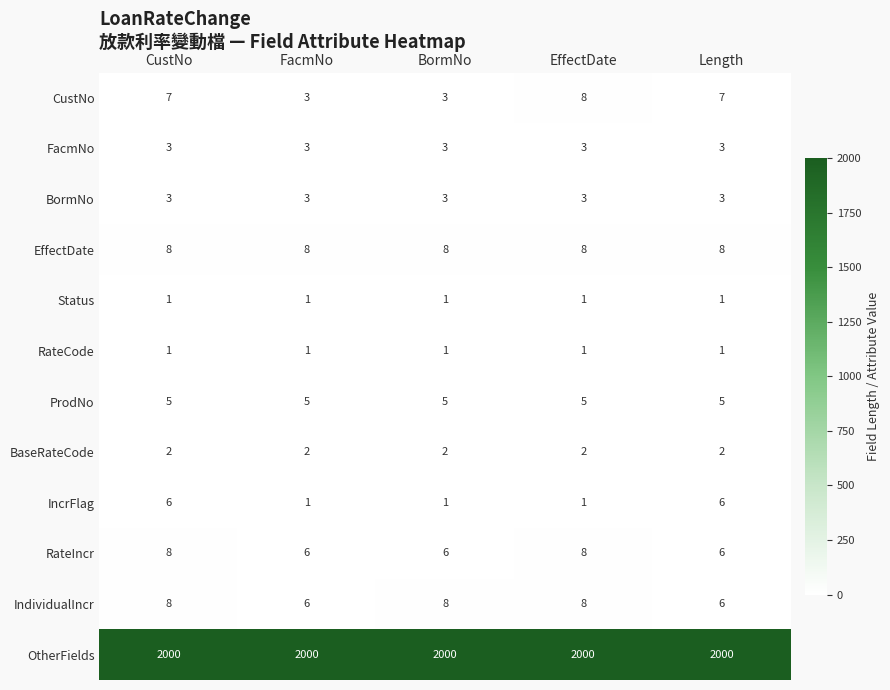

Between BormNo and Length, which series saw the biggest shift?

IncrFlag